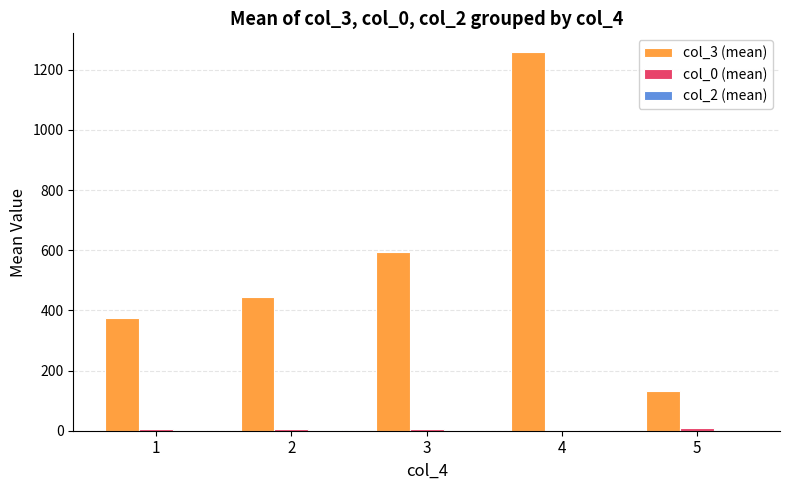

What is the maximum value shown in the chart?

1258.0